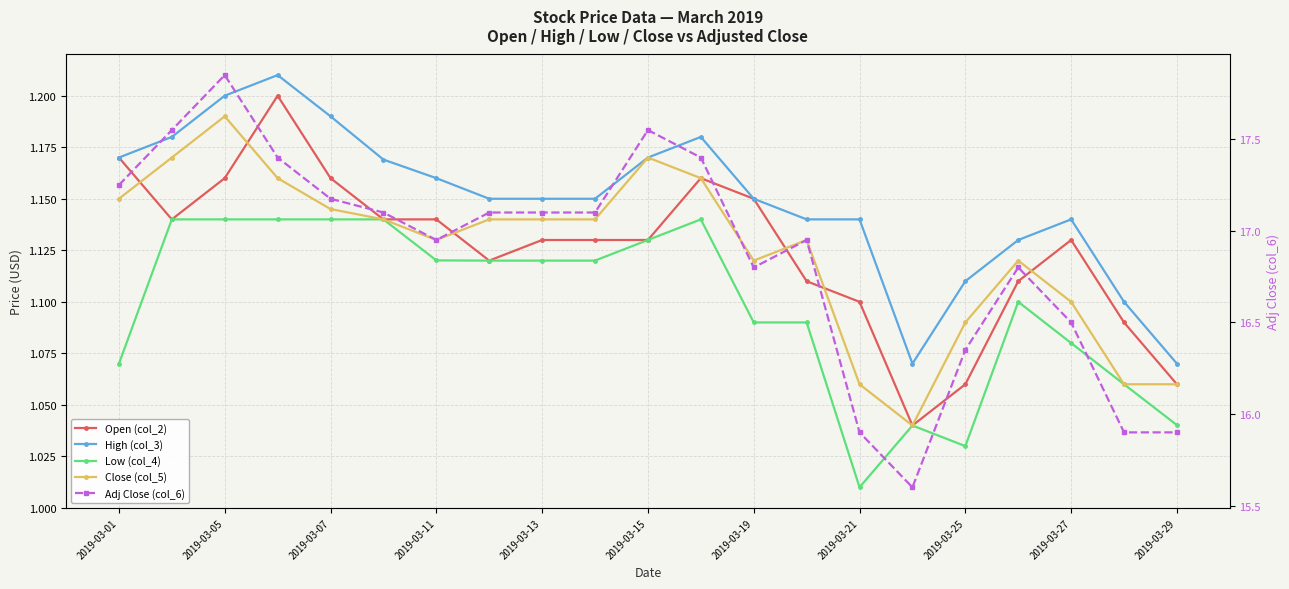

Count the number of data series in this chart.

5